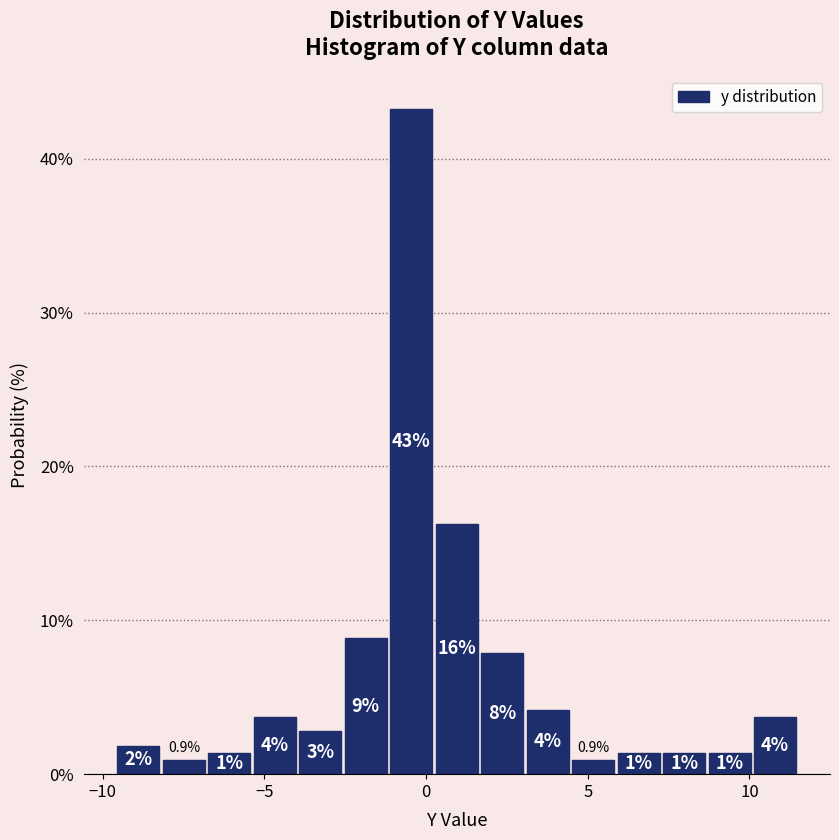

Read against the x-axis, roughly where is the centre of the tallest bar?

-0.5